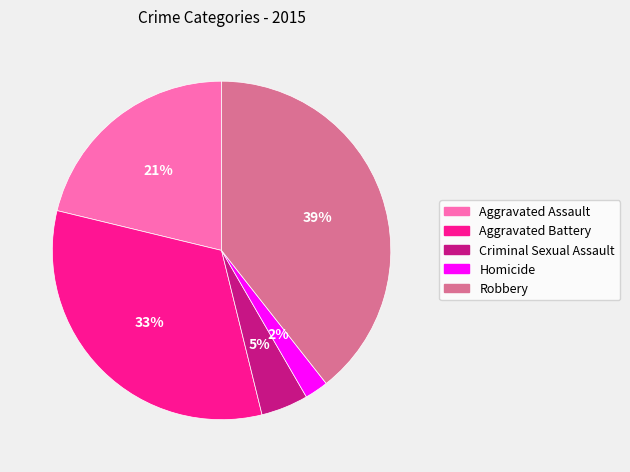

To the nearest percent, what portion does Homicide represent?

2%